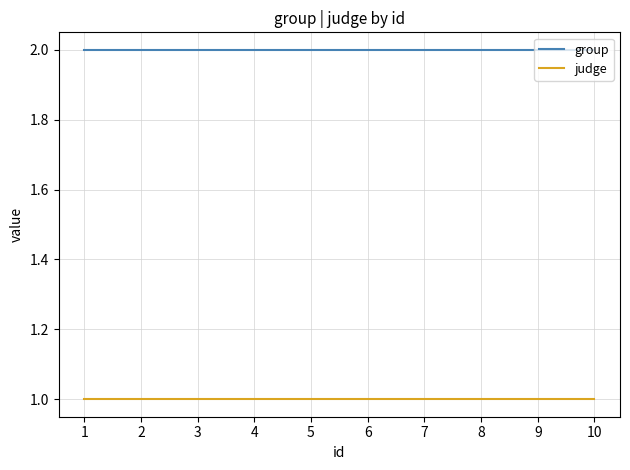

True or false: group and judge cross at least once.

False